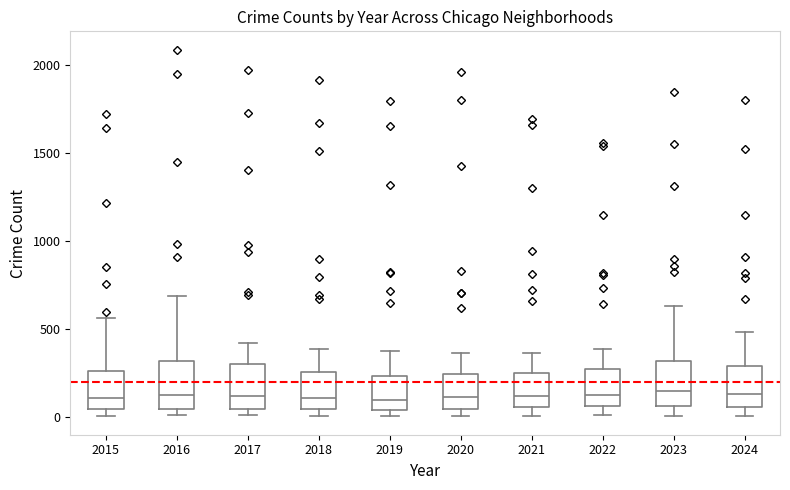

Reading left to right, read every box against the y-axis: the position of its median line, the range the box covers, and the ends of its whiskers. The values are not printed on the chart, so give them approximately, as read against the axis.

2015: median 100, box 50 to 250, whiskers 0 to 550
2016: median 150, box 50 to 300, whiskers 0 to 700
2017: median 100, box 50 to 300, whiskers 0 to 400
2018: median 100, box 50 to 250, whiskers 0 to 400
2019: median 100, box 50 to 250, whiskers 0 to 400
2020: median 100, box 50 to 250, whiskers 0 to 350
2021: median 100, box 50 to 250, whiskers 0 to 350
2022: median 100, box 50 to 250, whiskers 0 to 400
2023: median 150, box 50 to 300, whiskers 0 to 650
2024: median 150, box 50 to 300, whiskers 0 to 500